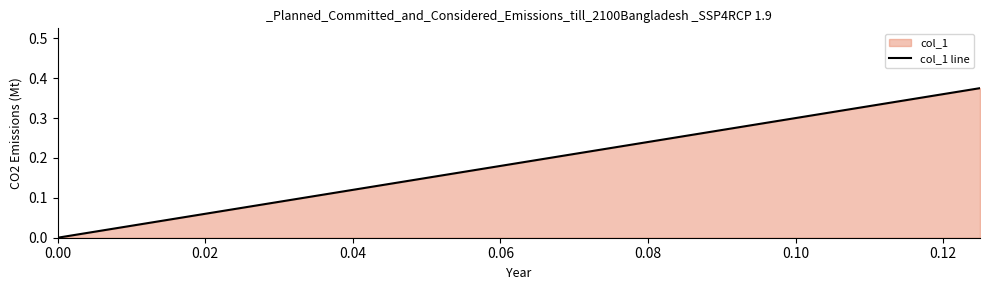

How many data points are above 0?

1